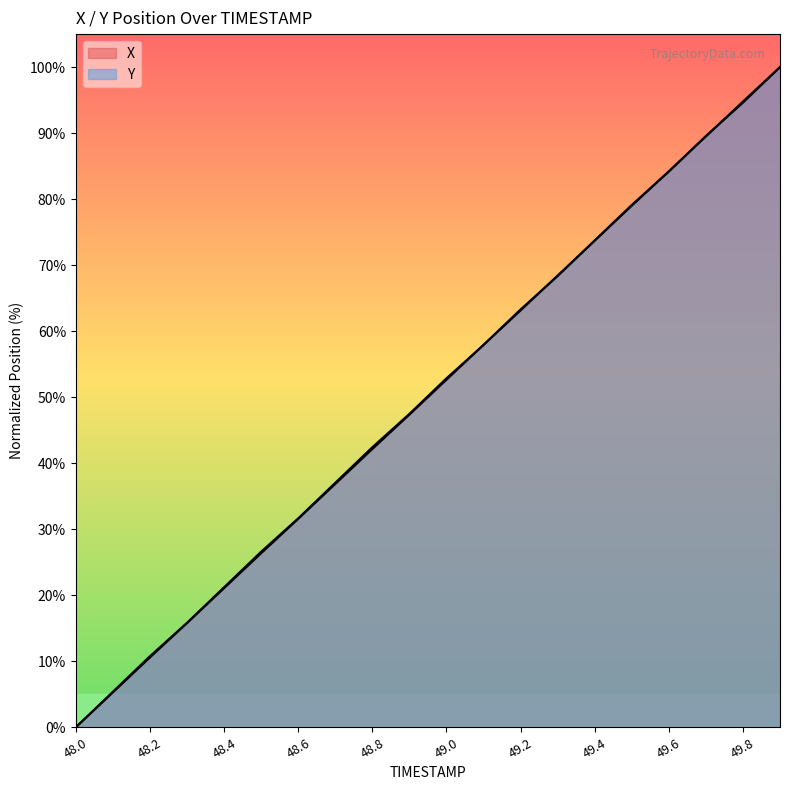

Read the Y value at 48.8.

42.4